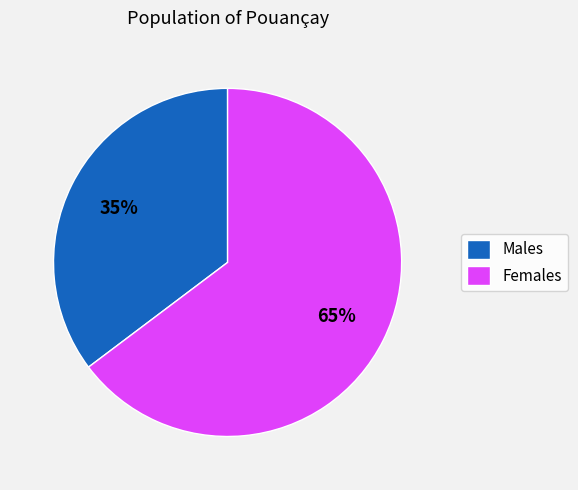

Which category accounts for the majority?

Females